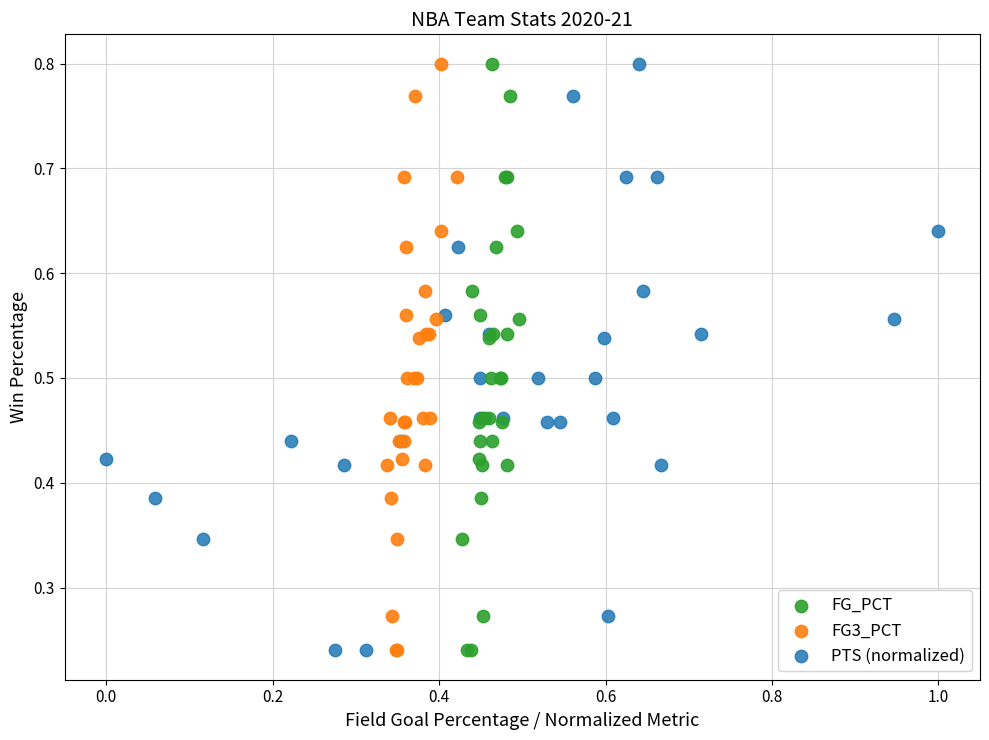

What are all the series names shown in the legend?

FG_PCT, FG3_PCT, PTS (normalized)